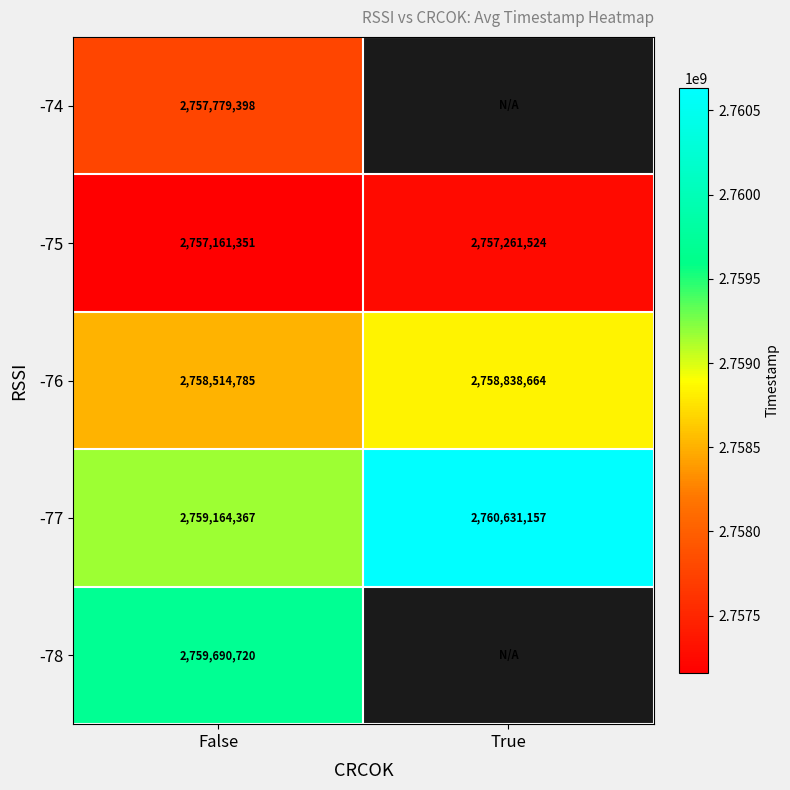

At which label is -75 closest to 2757211437?

False